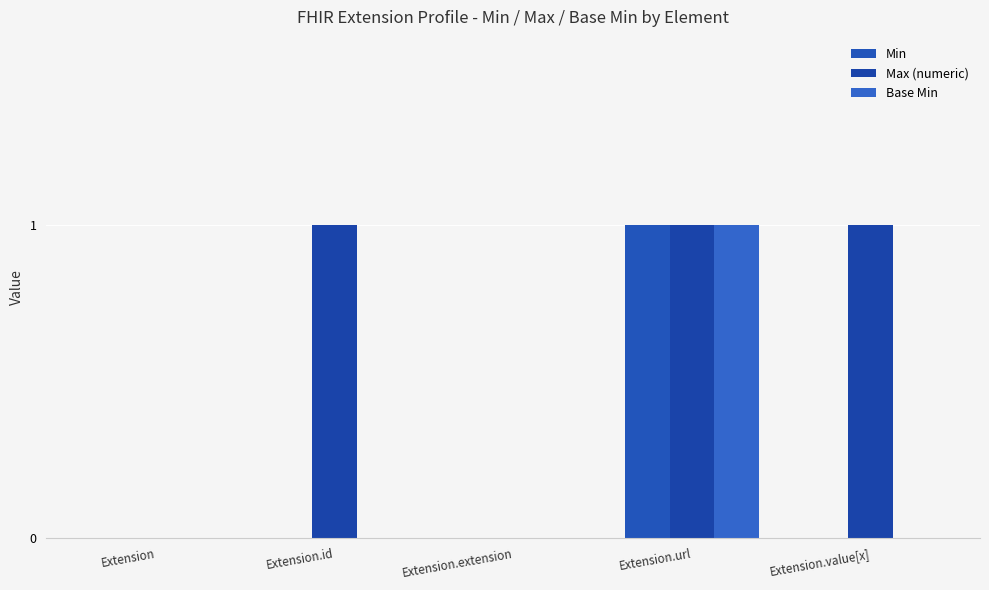

Is it true that Min equals 0 at Extension.value[x]?

True